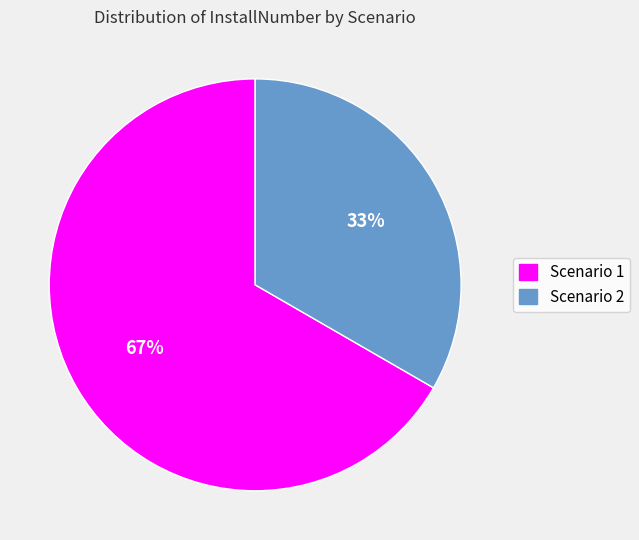

Does any single category account for the majority?

Yes